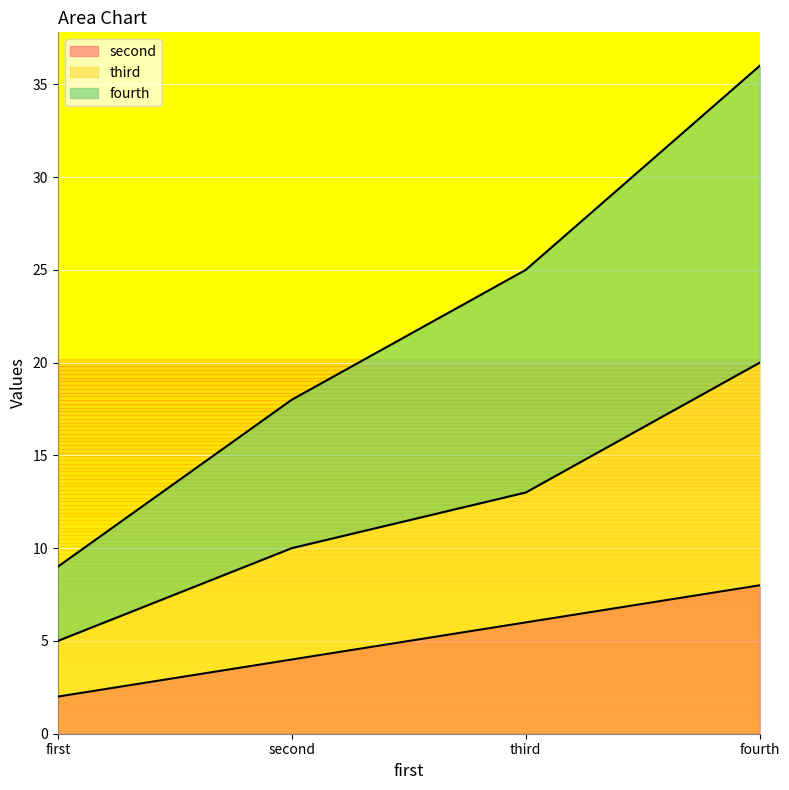

What is the difference between the maximum and minimum values in the second series?

6